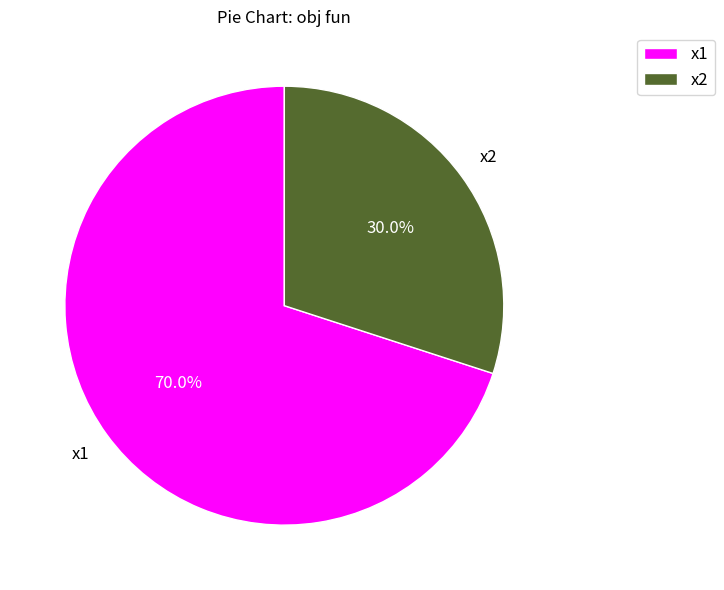

What percentage is the x2 slice, to the nearest percent?

30%